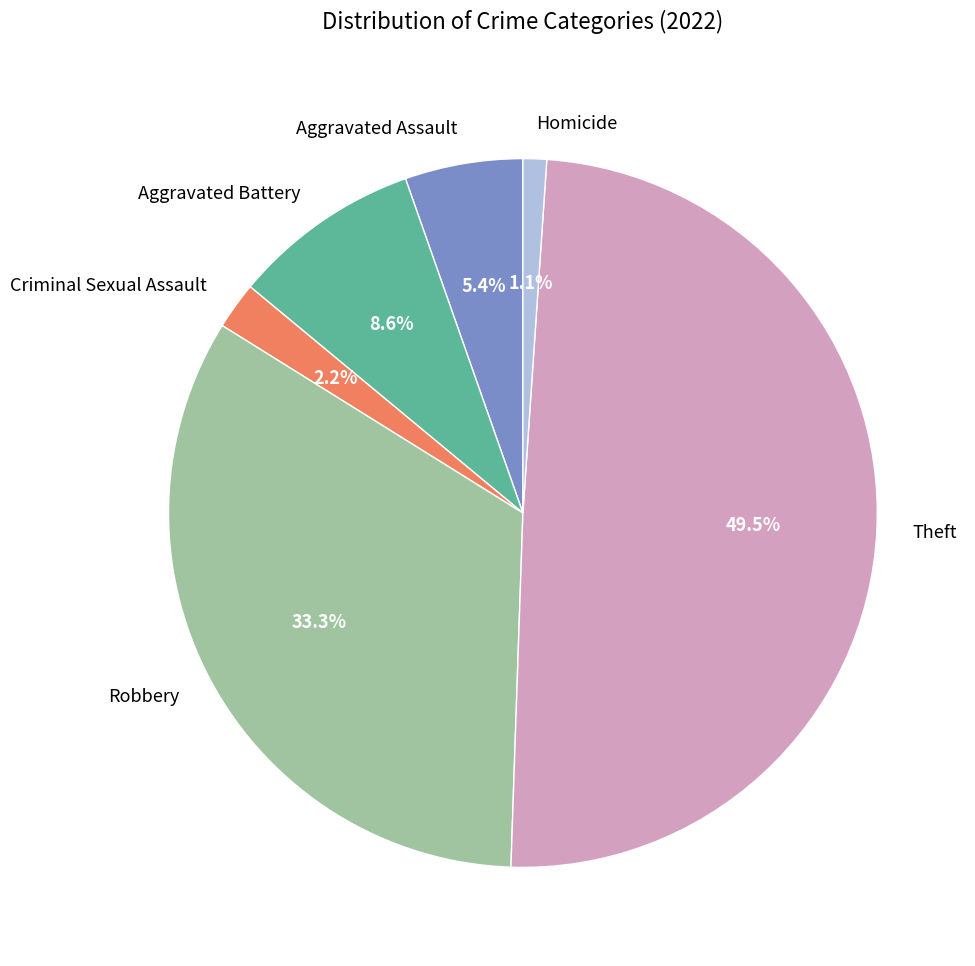

How many segments does this pie chart have?

6